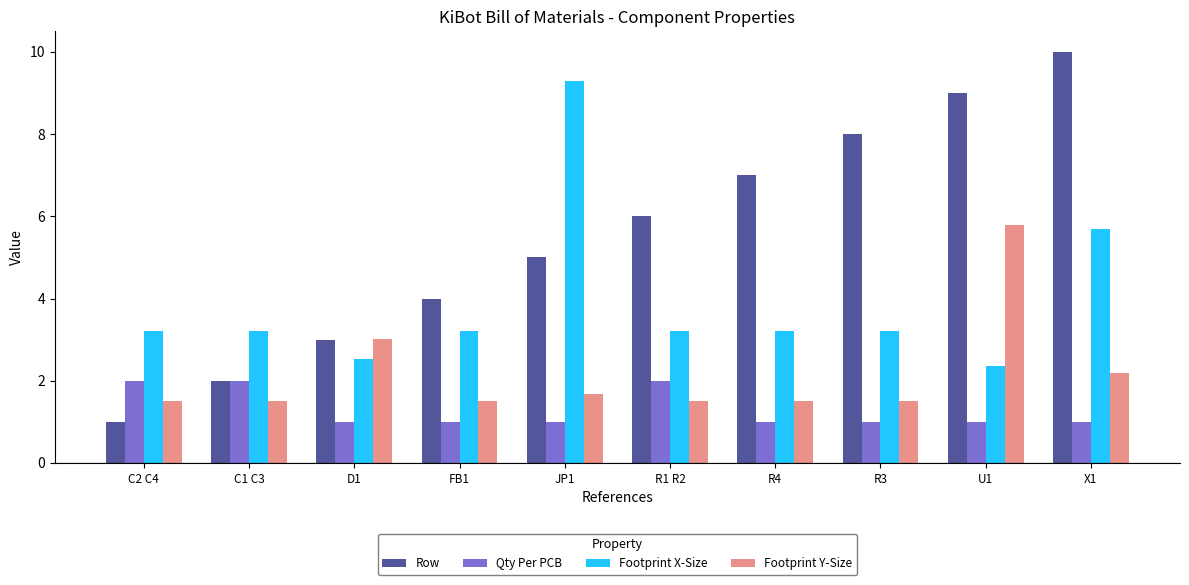

The value of Footprint Y-Size at C1 C3 is 2.6. True or false?

False